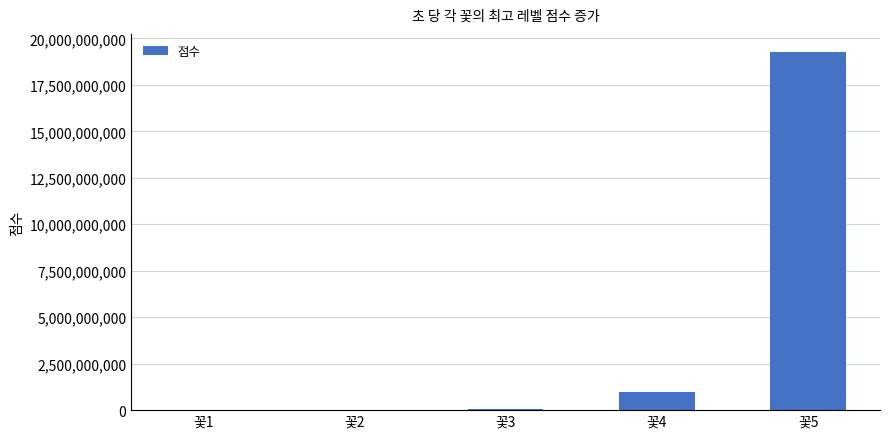

What is the sum of all values?

20323620636